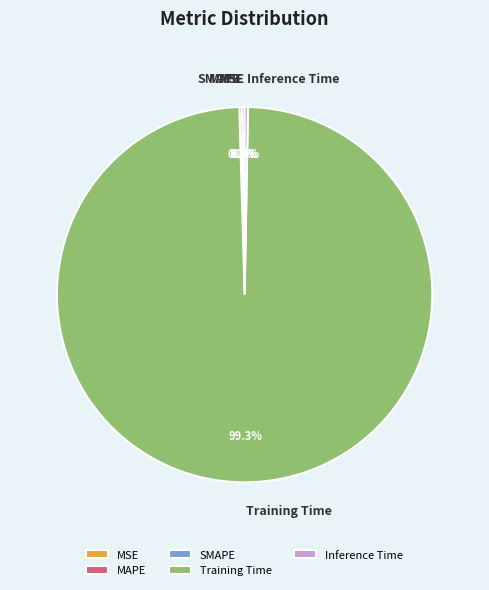

What is the largest slice in the pie chart?

Training Time